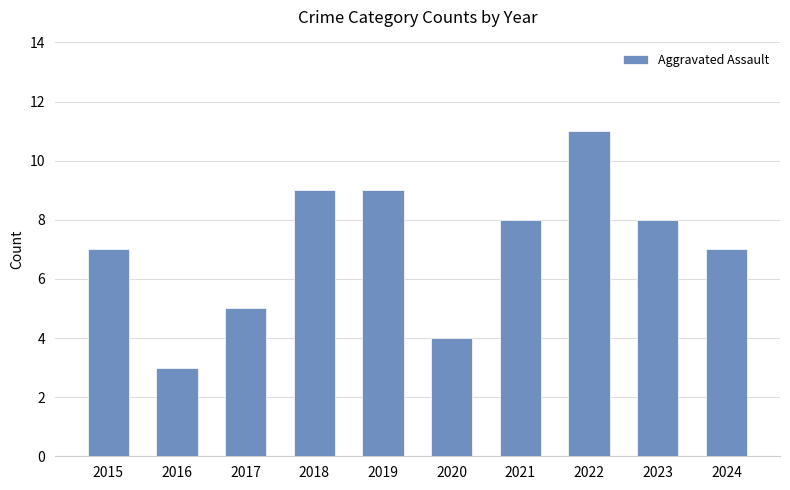

What is the value of the 10th bar from the left?

7